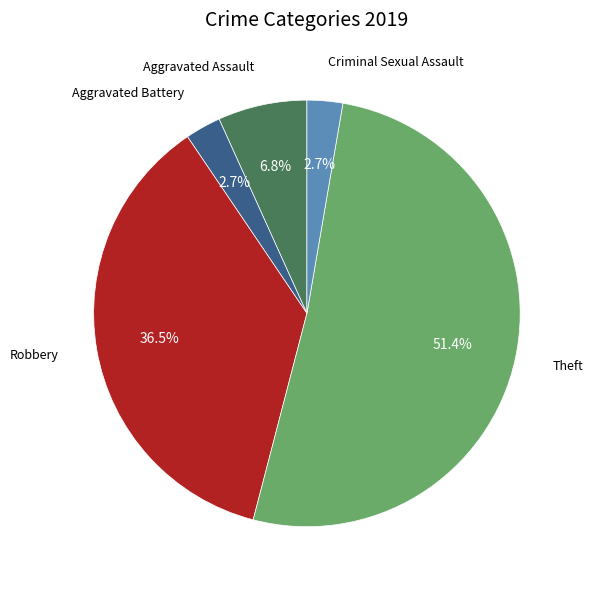

Is Theft the majority of the pie?

Yes